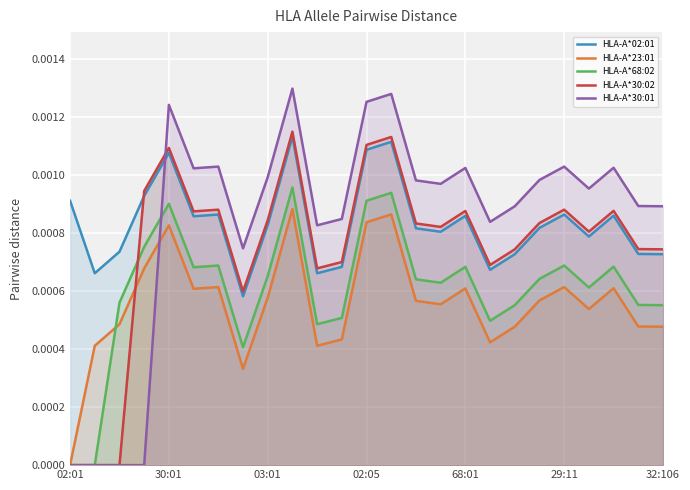

What position from the right is 11?

14